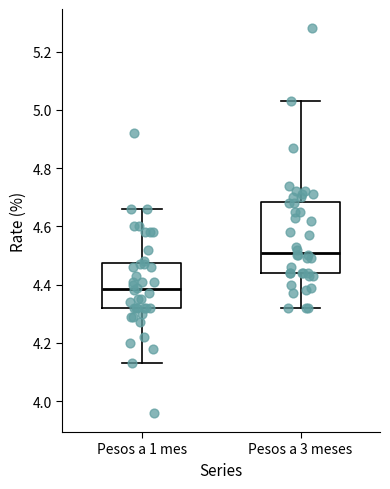

Comparing the boxes themselves (not the whiskers), which one is the tallest?

Pesos a 3 meses